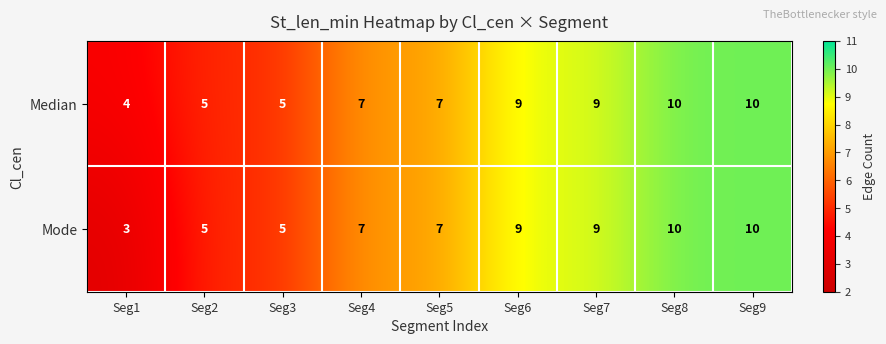

Which series has the widest spread of values?

Mode